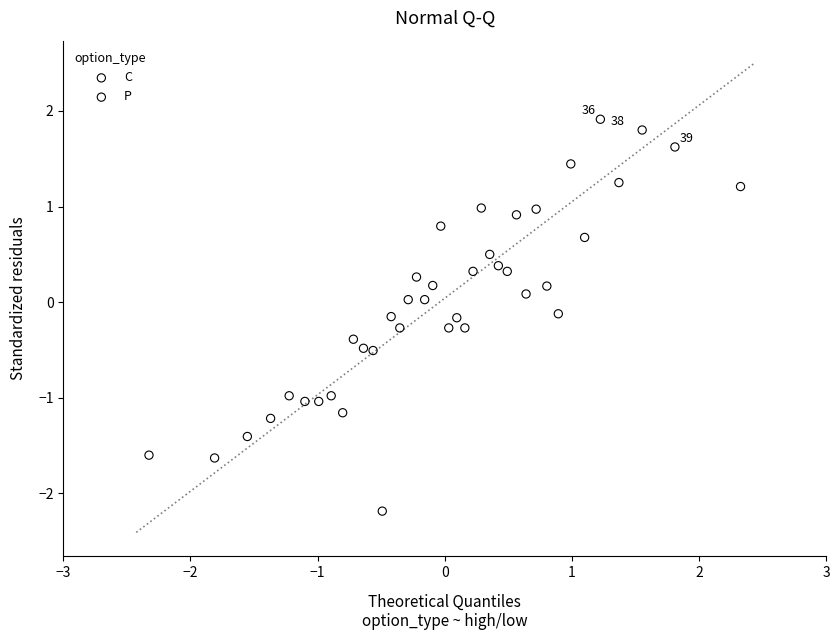

Which series reaches the minimum Y coordinate?

C